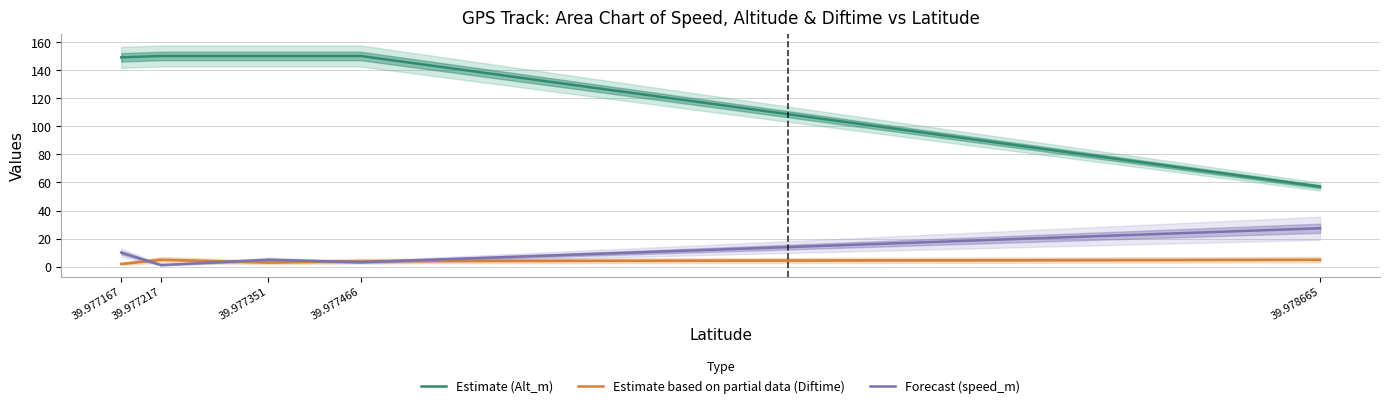

What is the total value across all series at 39.977217?

156.2